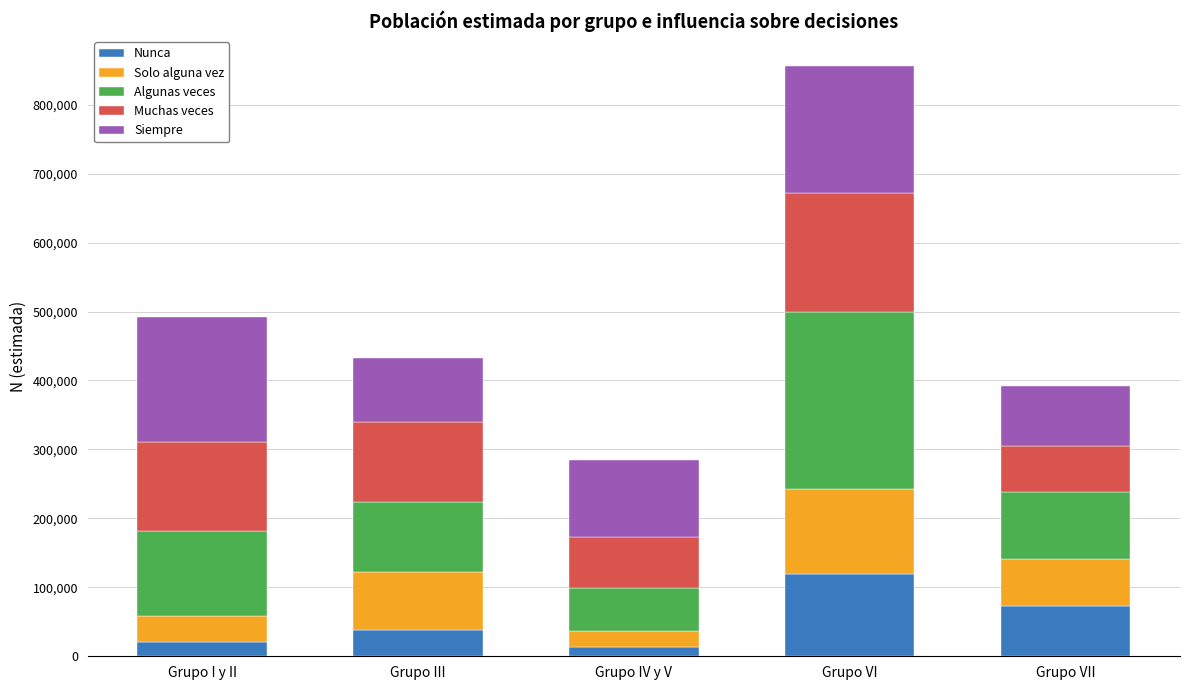

What is the total value across all series at Grupo VII?

391586